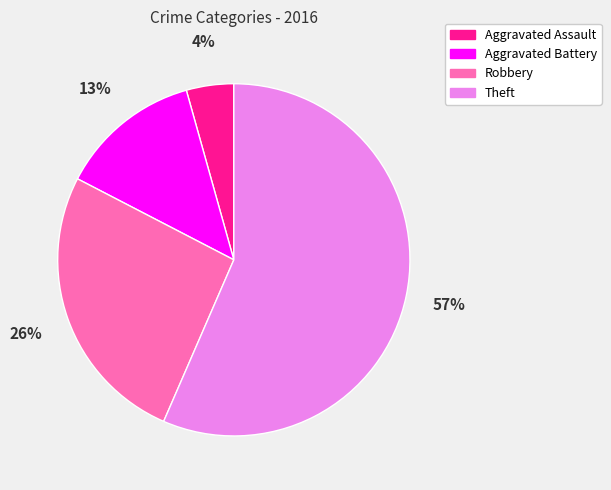

Count the number of slices in the pie.

4